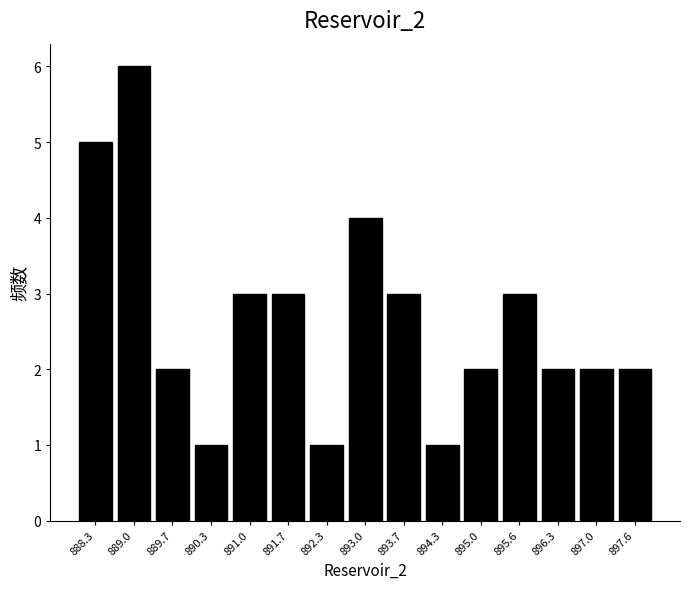

Which range on the x-axis has the tallest bar?

888.7 to 889.3